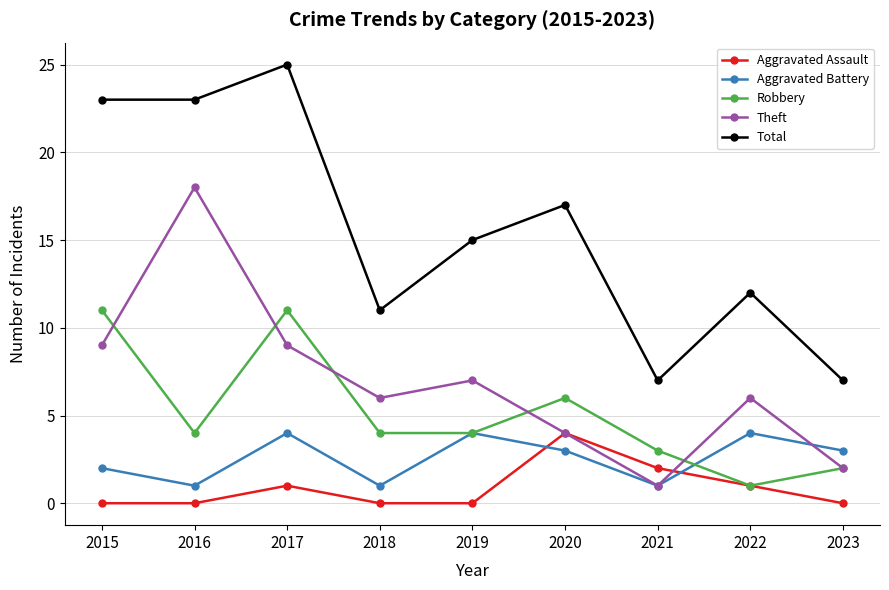

Where is the first local maximum for Total?

2017